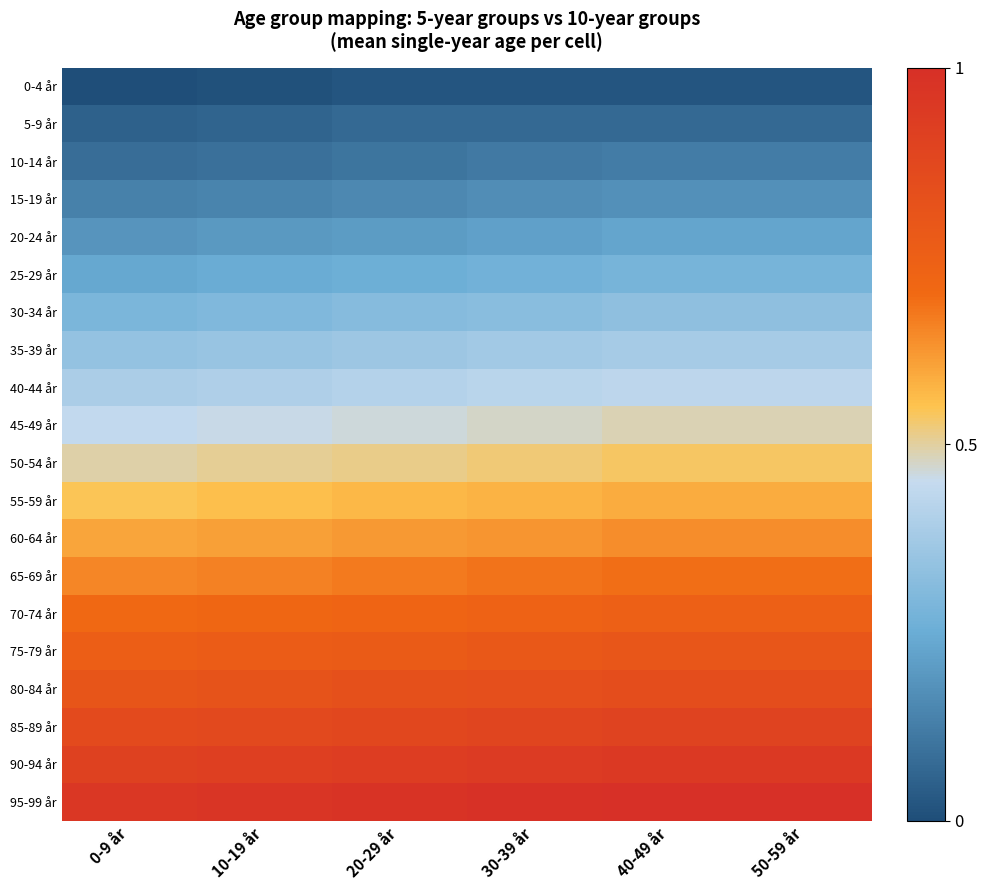

How many categories are shown in the chart?

6